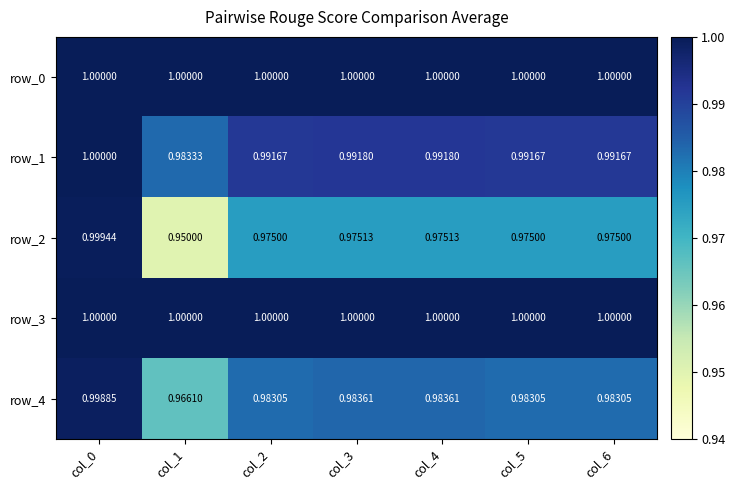

Is the value of row_0 at col_5 greater than the value of row_2 at col_6?

Yes